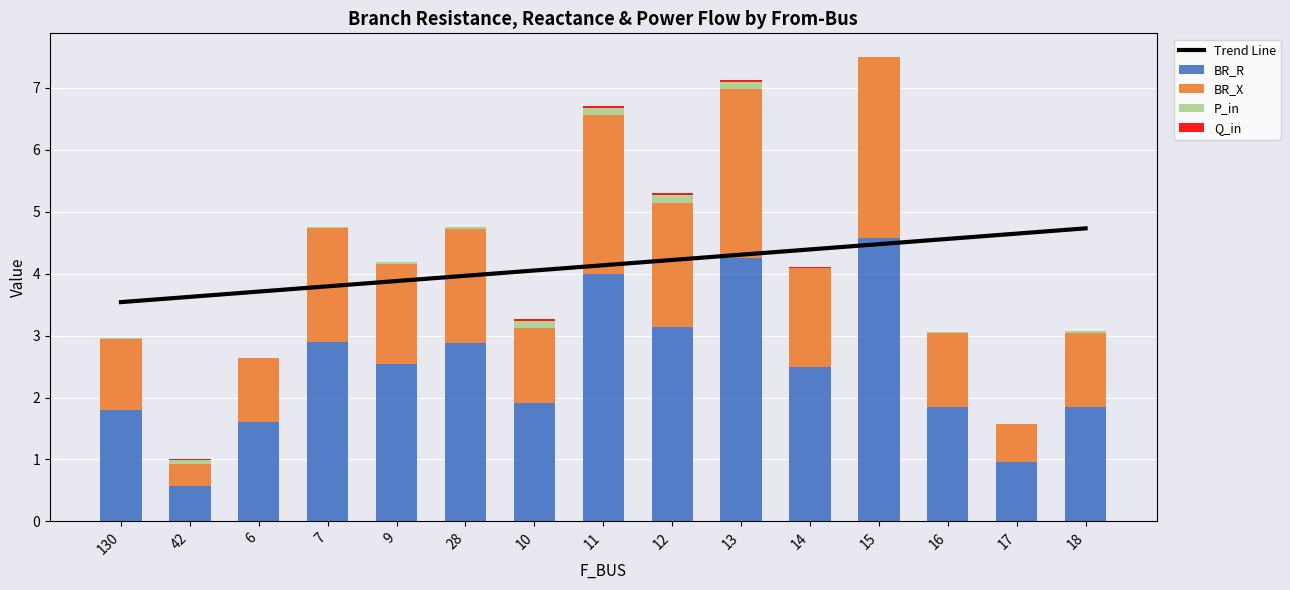

What is the difference between the second highest and second lowest values in the P_in series?

0.1